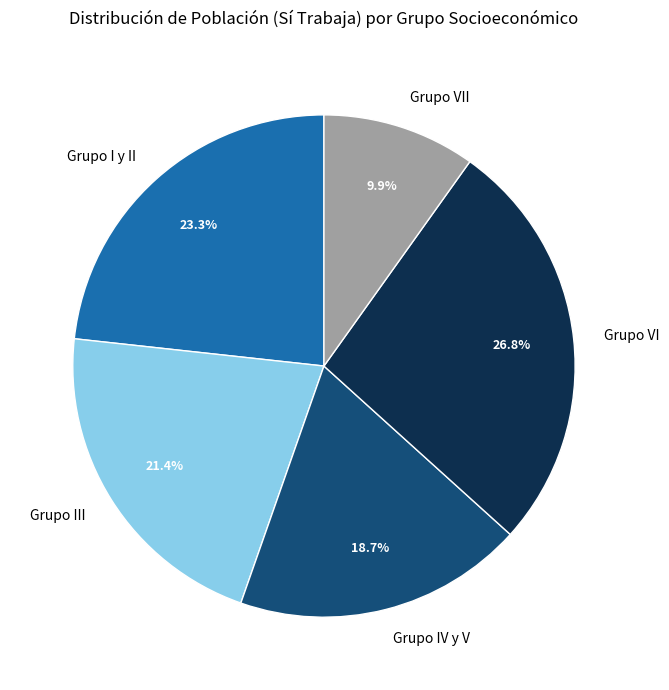

What is the largest slice in the pie chart?

Grupo VI